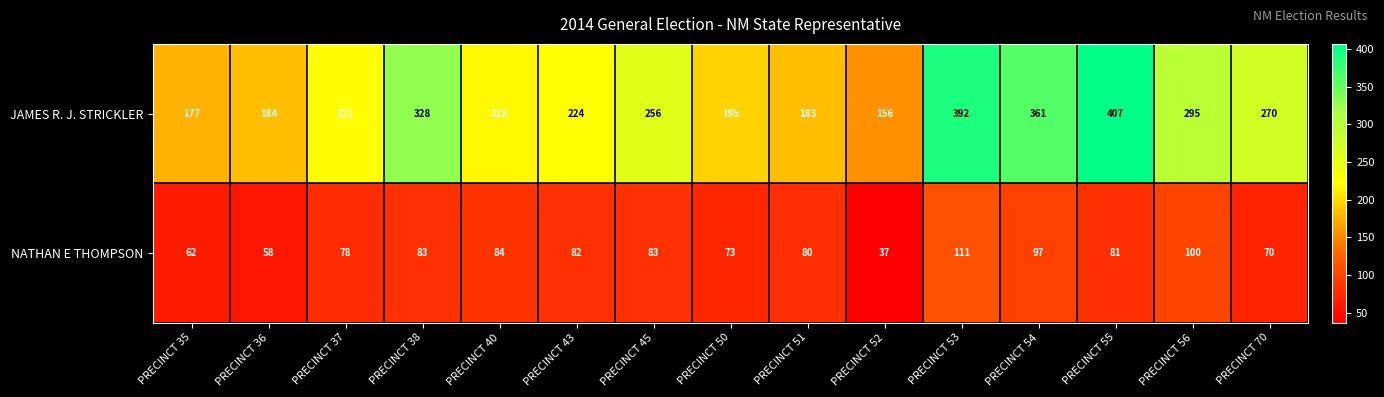

The NATHAN E THOMPSON series shows 83 at PRECINCT 38. True or false?

True